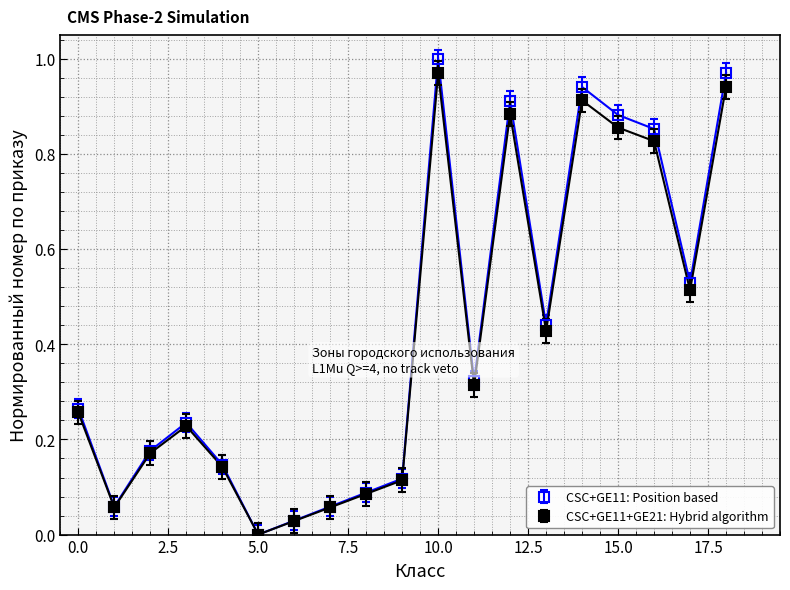

Which series has the widest spread of values?

CSC+GE11: Position based